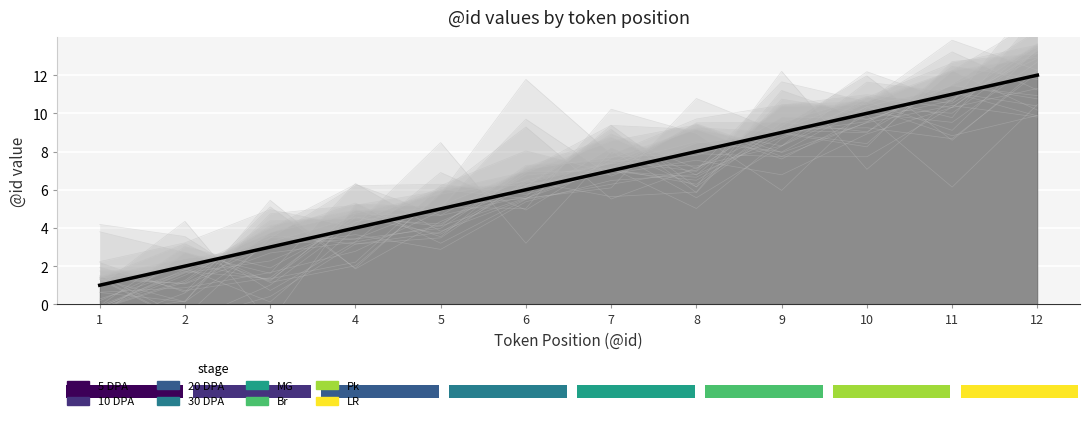

What is the difference between the maximum and minimum values?

11